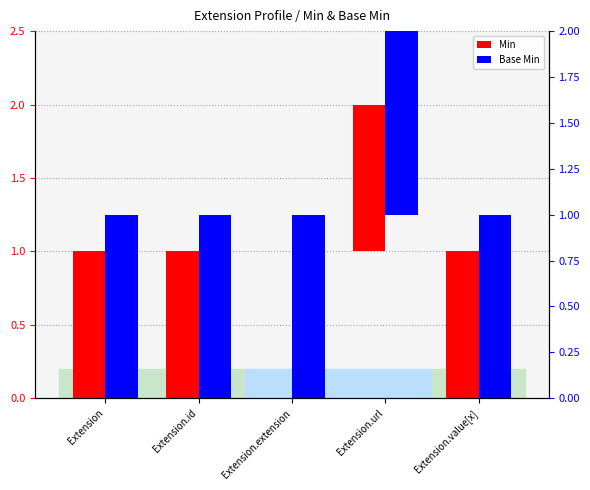

What is the label of the 3rd bar from the right?

Extension.extension